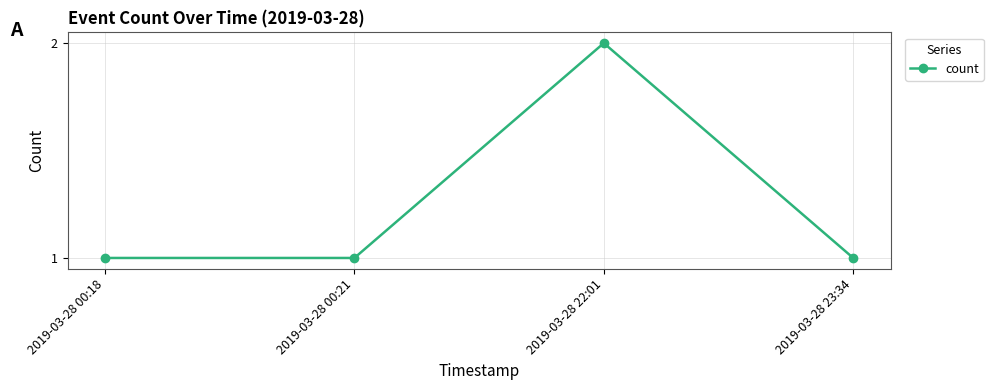

The chart shows a value of 1 at 2019-03-28 00:18. True or false?

True